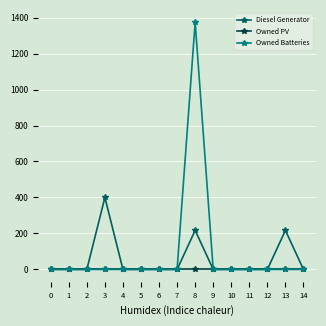

Rank the series by their maximum value, from lowest to highest.

Owned PV, Diesel Generator, Owned Batteries